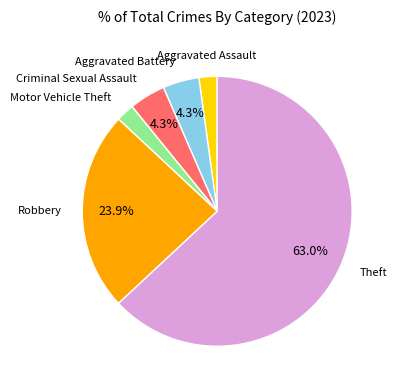

Does any single category account for the majority?

Yes